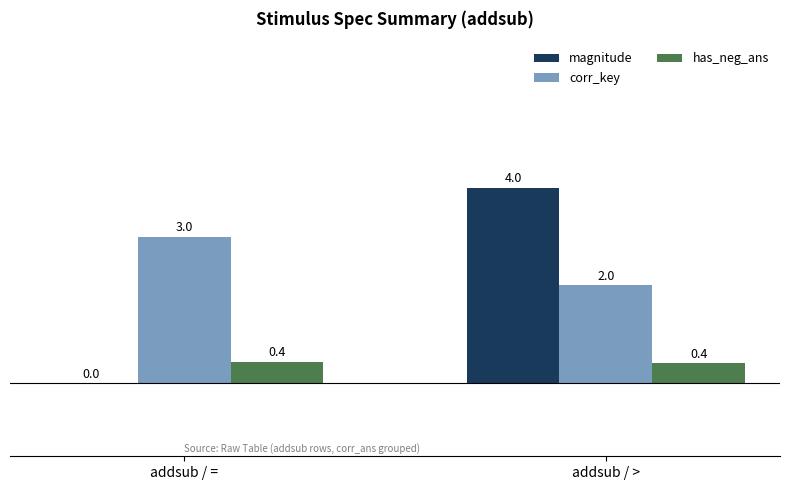

Which series has the largest total across all categories?

corr_key